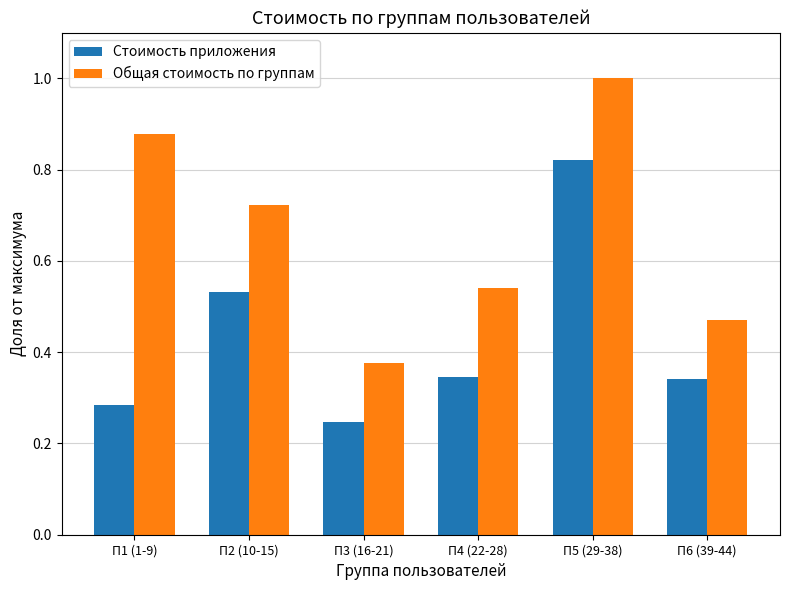

What is the label of the 3rd bar from the left?

П3 (16-21)